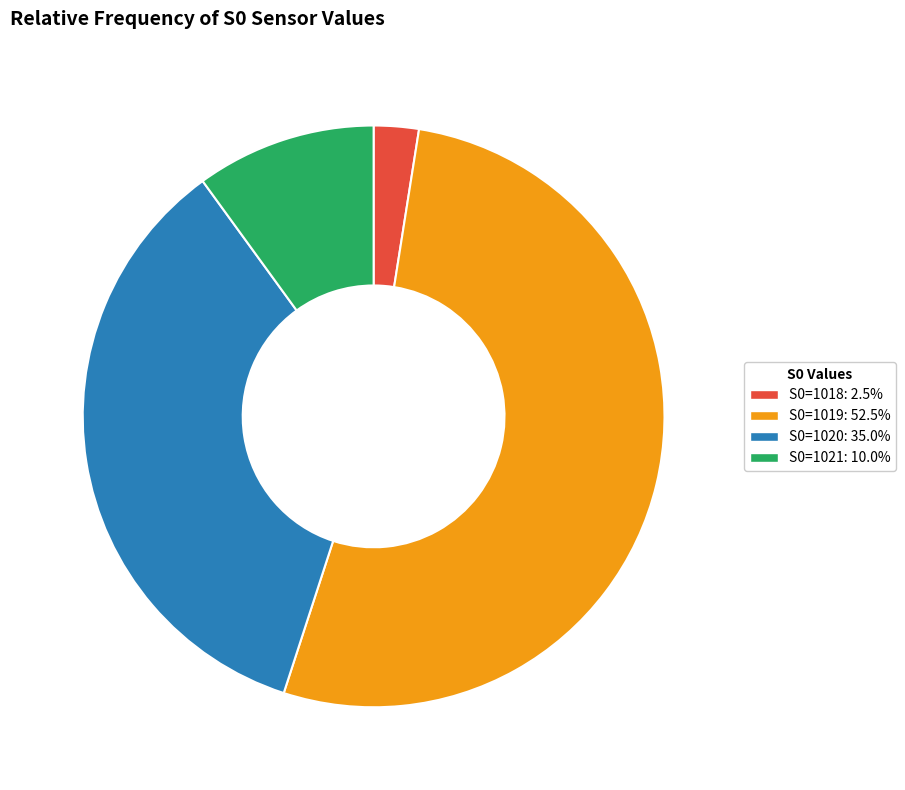

Is there a majority slice in this chart?

Yes